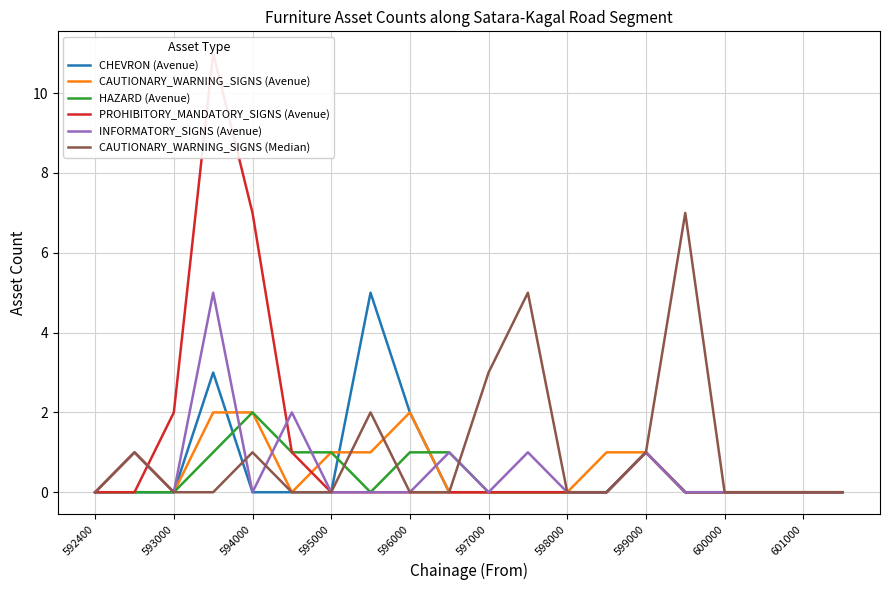

At which label does HAZARD (Avenue) reach its peak?

594000